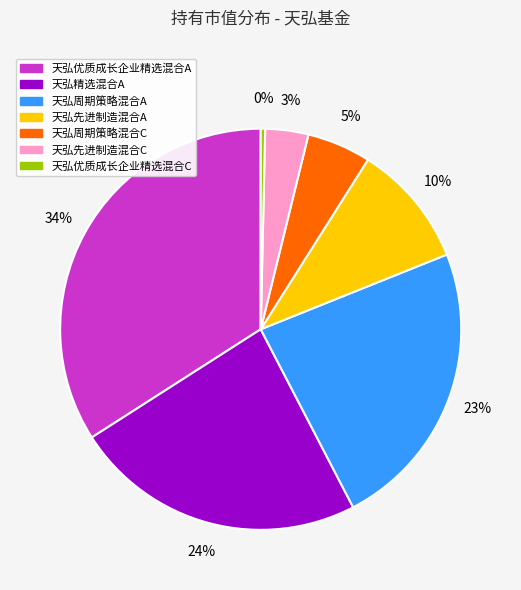

Is it true that 天弘精选混合A is 32% of the pie?

False